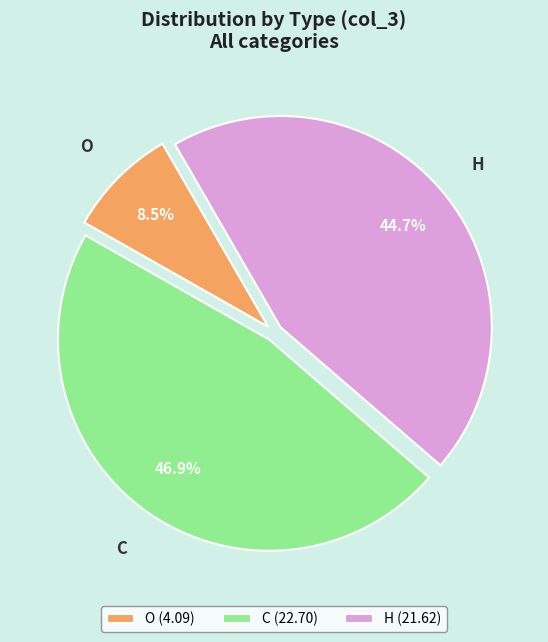

Rank the categories by value from lowest to highest.

O (4.09), H (21.62), C (22.70)